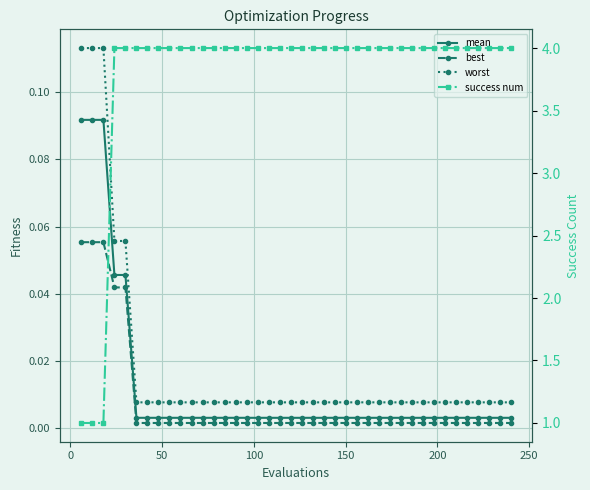

How many data points does each series have?

40